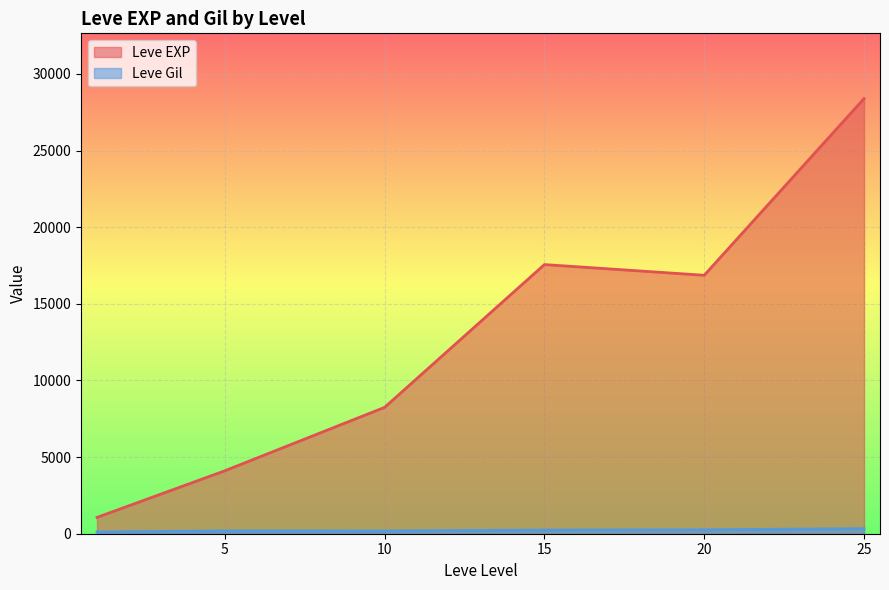

True or false: Leve EXP and Leve Gil cross at least once.

False